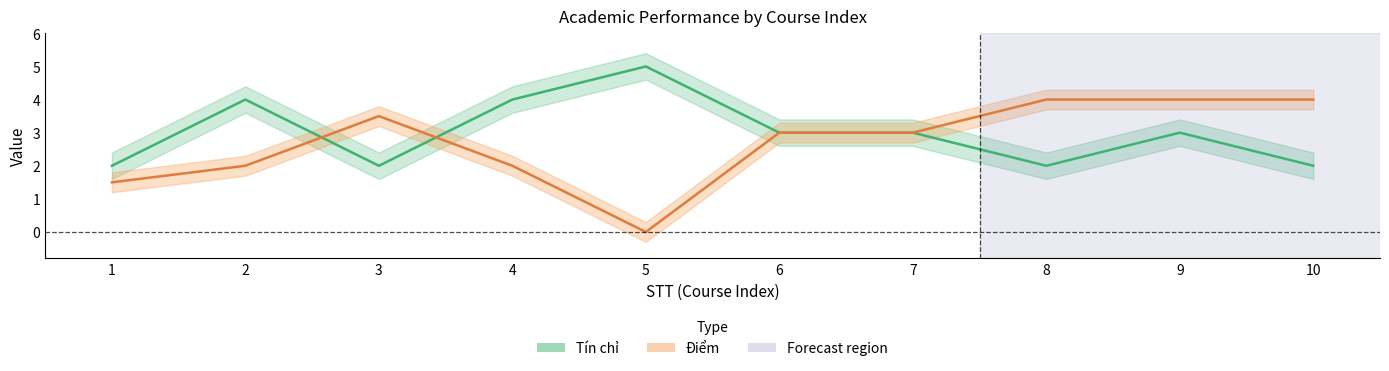

List the series in order of their overall mean, highest first.

Tín chỉ, Điểm